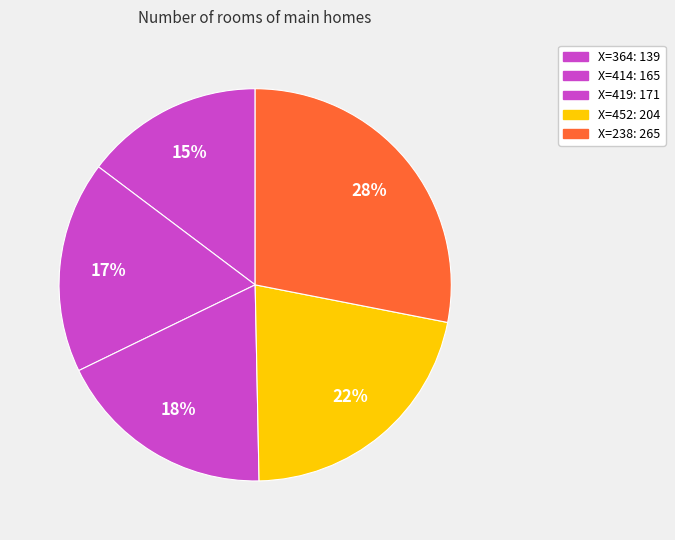

How many segments does this pie chart have?

5